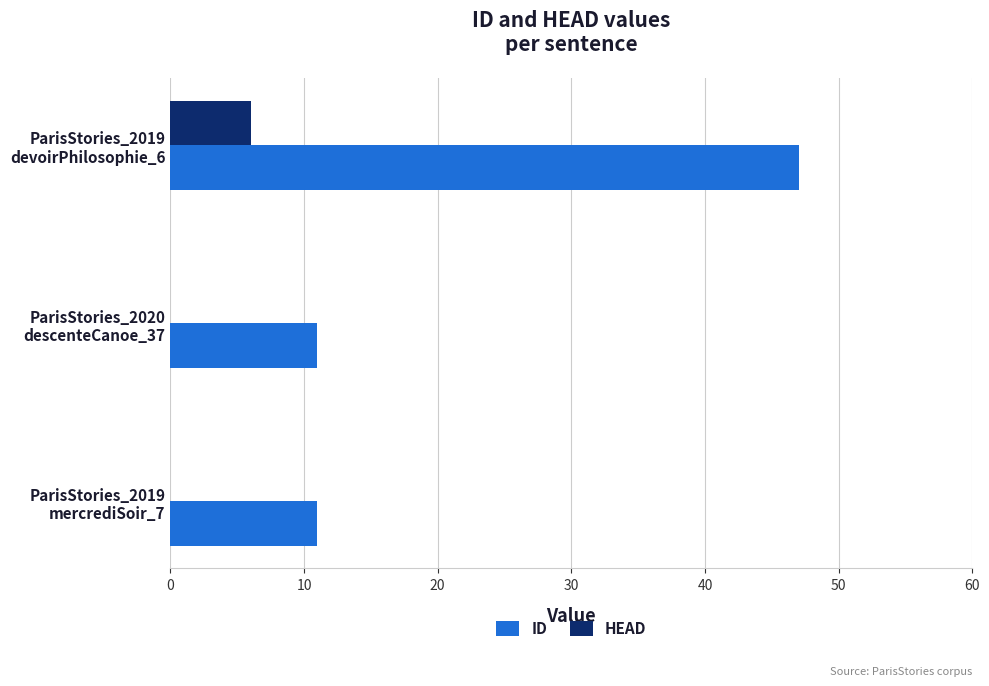

What is the sum of all HEAD values?

6